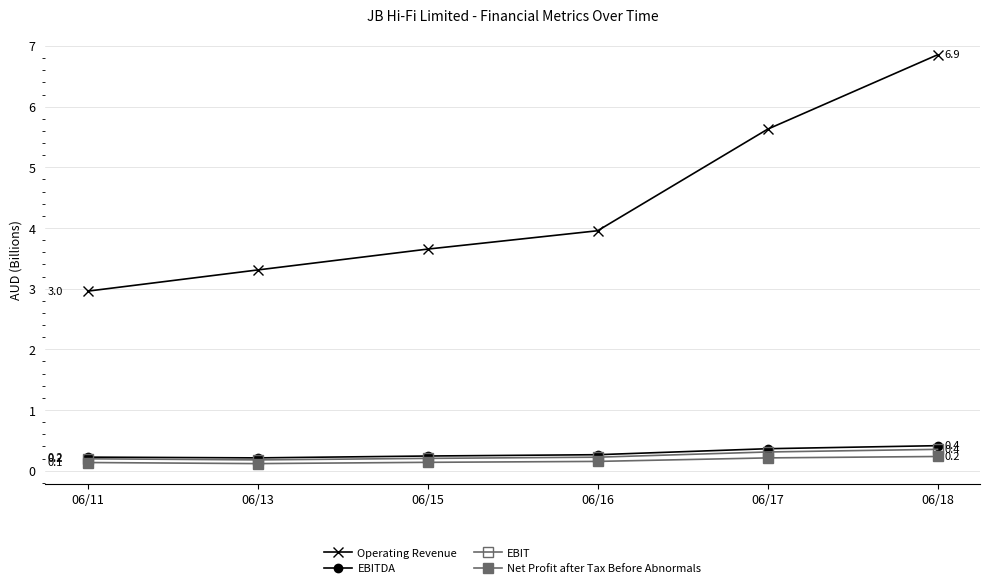

What is the spread (max minus min) of values at 06/11?

2.8